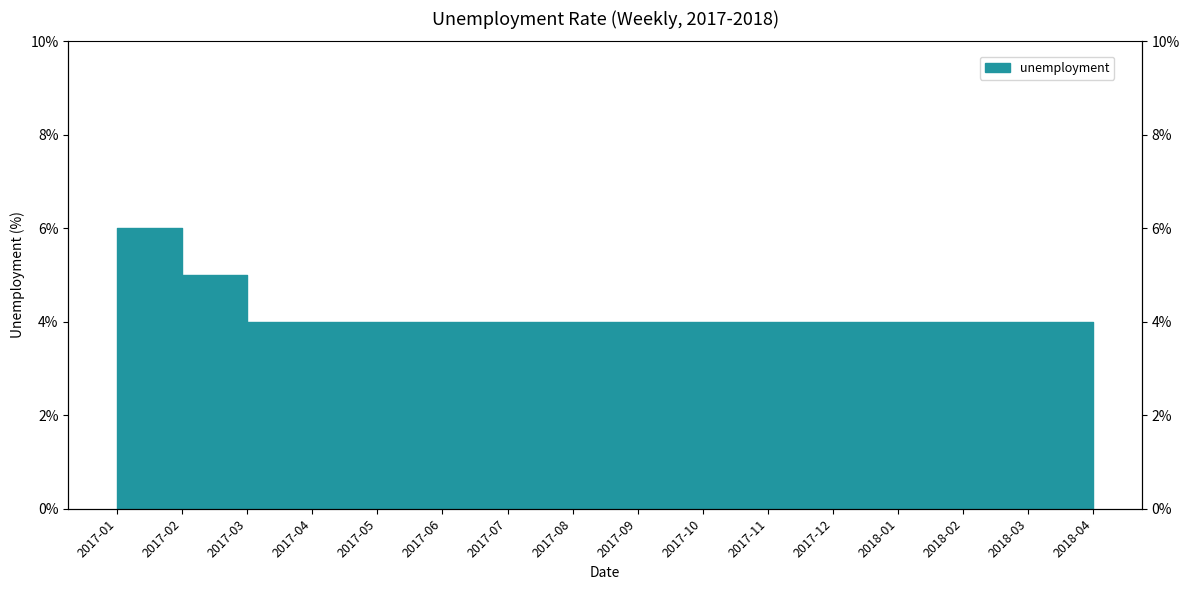

Rank the categories by value from highest to lowest.

2017-01, 2017-02, 2017-03, 2017-04, 2017-05, 2017-06, 2017-07, 2017-08, 2017-09, 2017-10, 2017-11, 2017-12, 2018-01, 2018-02, 2018-03, 2018-04